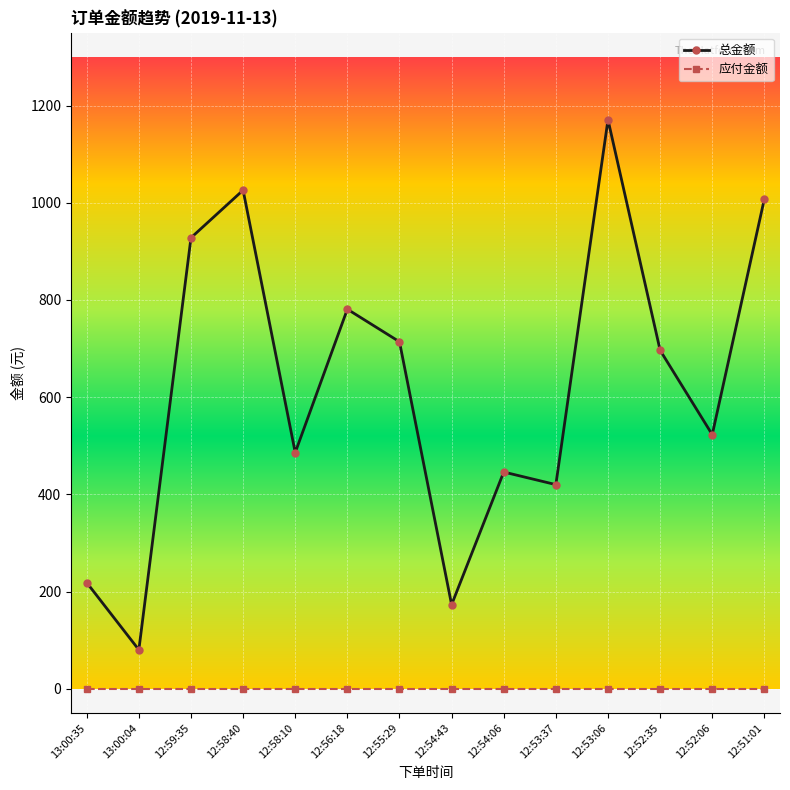

What is the label of the 9th point from the right?

12:56:18